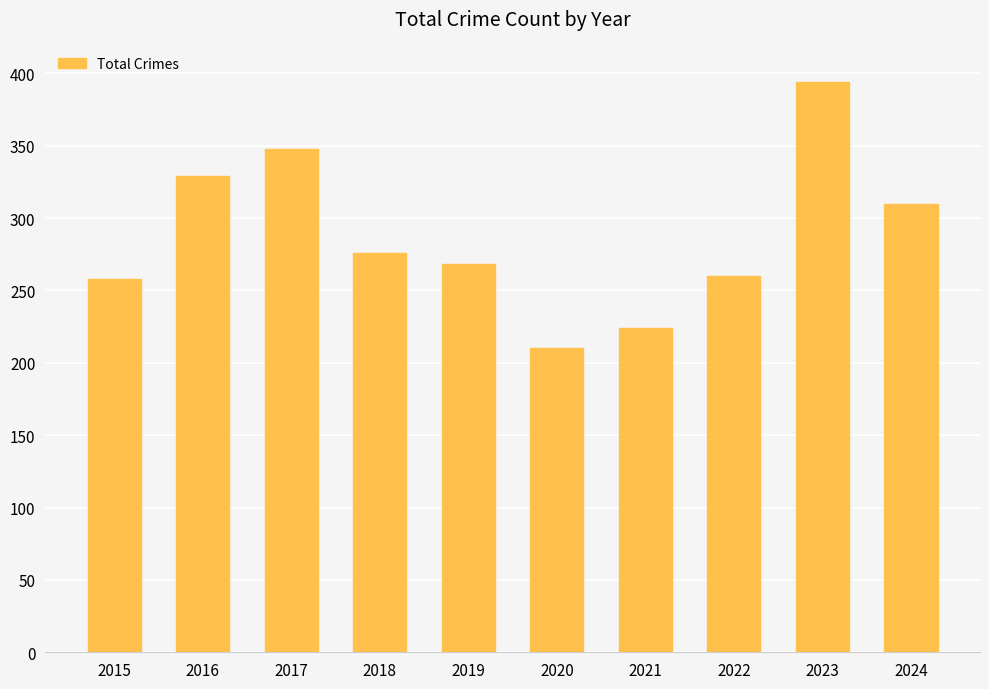

Which label corresponds to the largest value in the chart?

2023